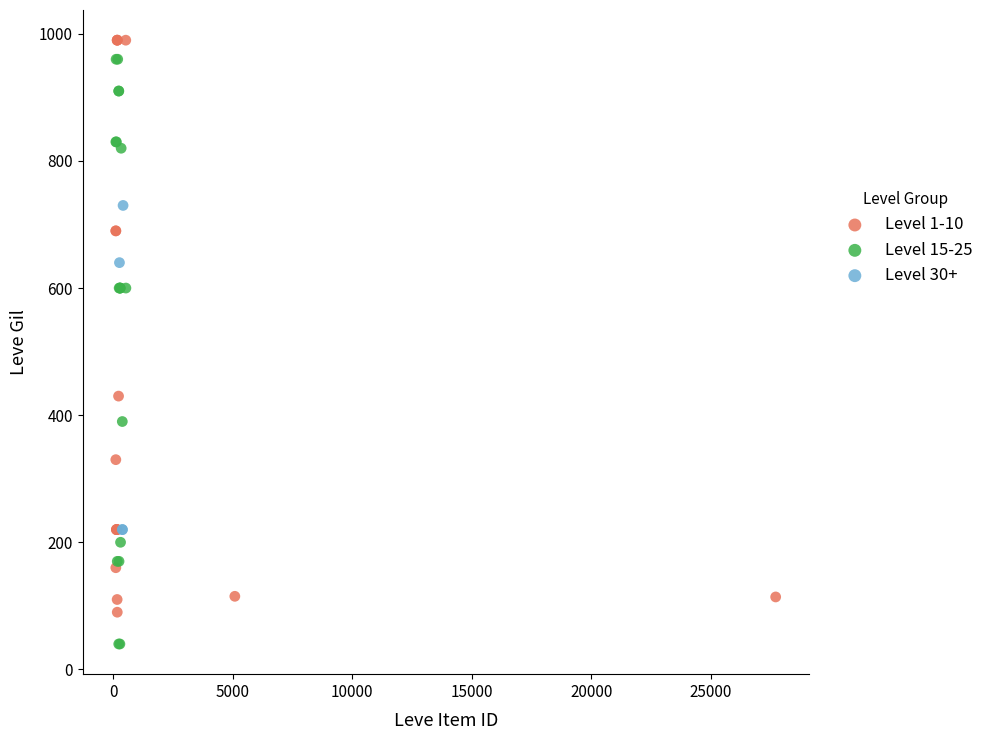

Which series contains the highest Y value?

Level 1-10